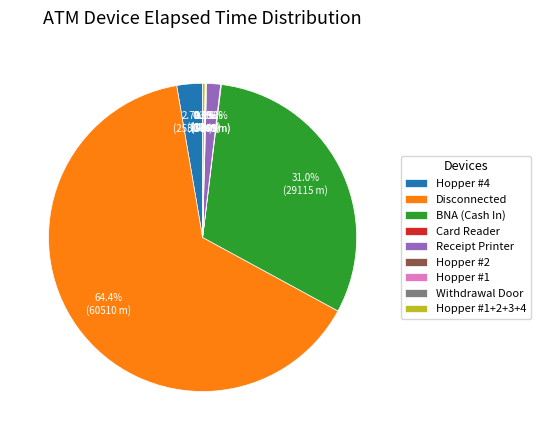

Which slice is the largest?

Disconnected